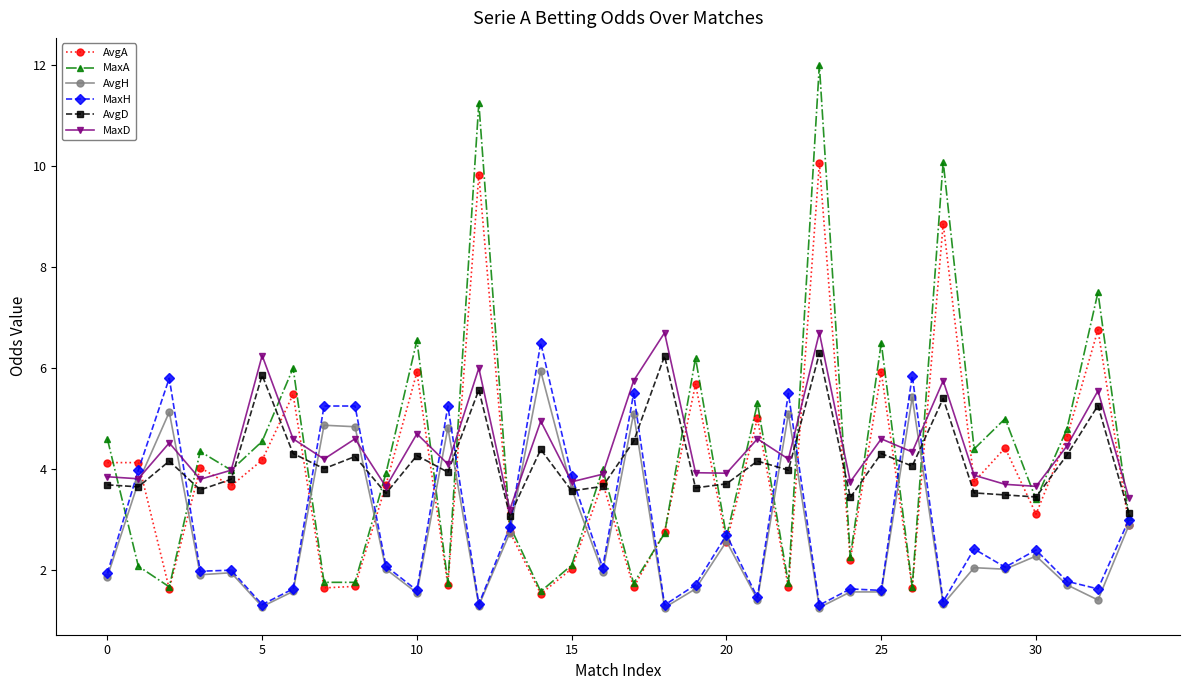

Which series has the largest range (max minus min)?

MaxA